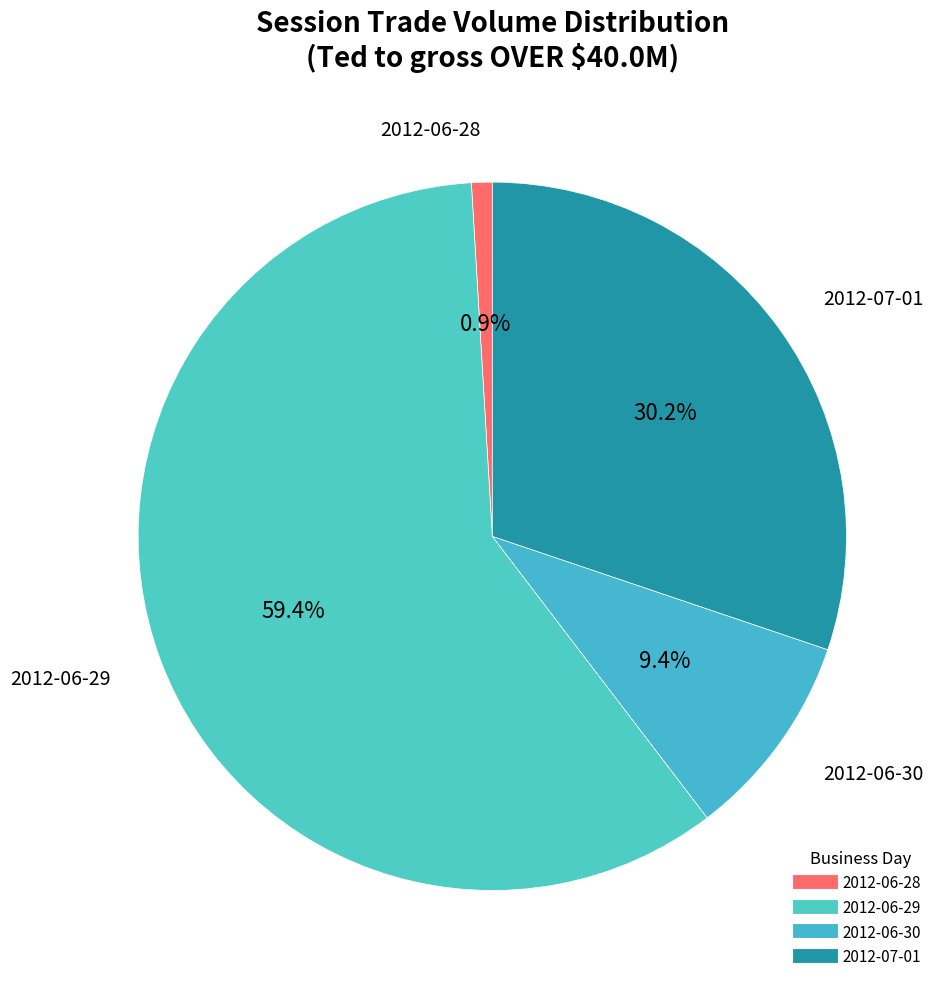

Count the number of slices in the pie.

4